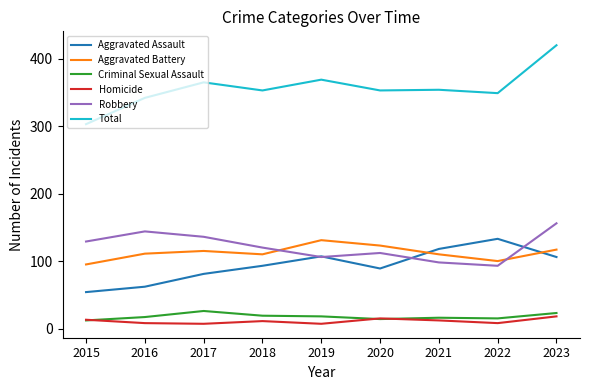

At which category is the sum across all series the highest?

2023